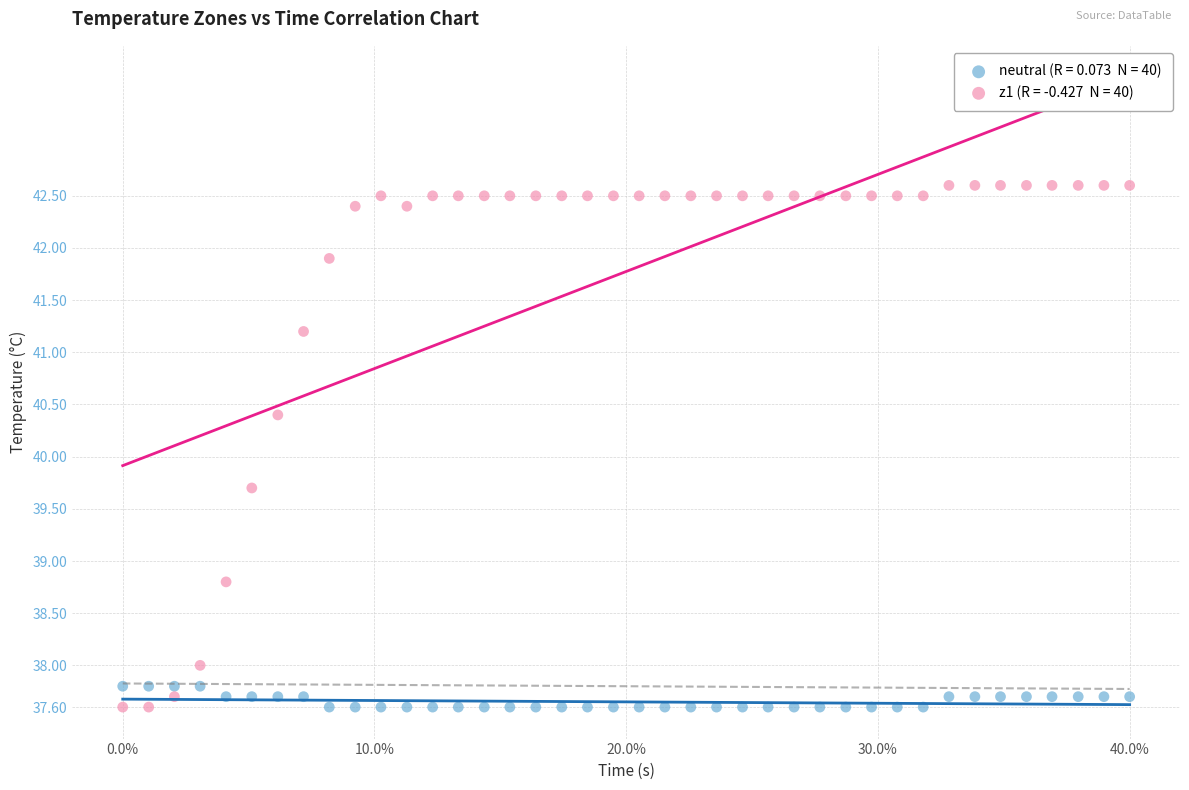

Across all series, what Y value is closest to 40?

39.7